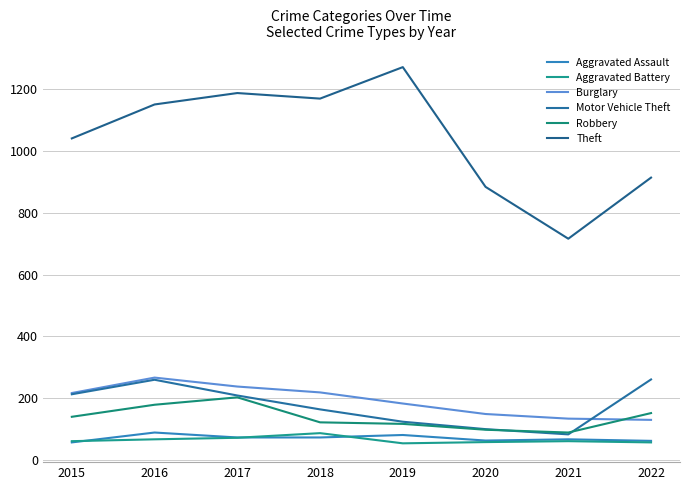

True or false: Motor Vehicle Theft and Aggravated Battery intersect in this chart.

False